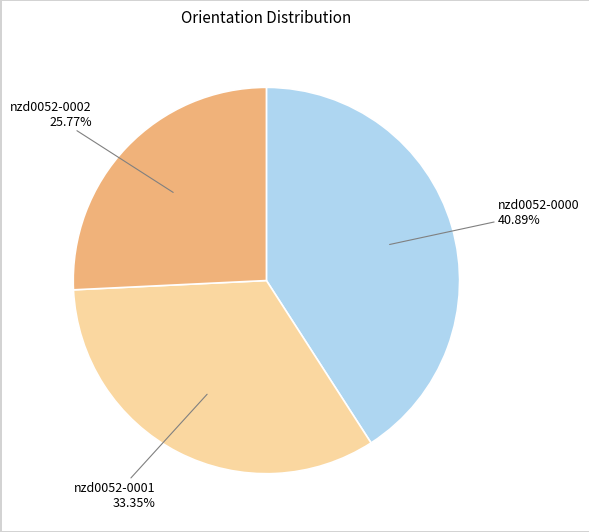

To the nearest percent, what is the combined percentage of nzd0052-0002 and nzd0052-0001?

59%